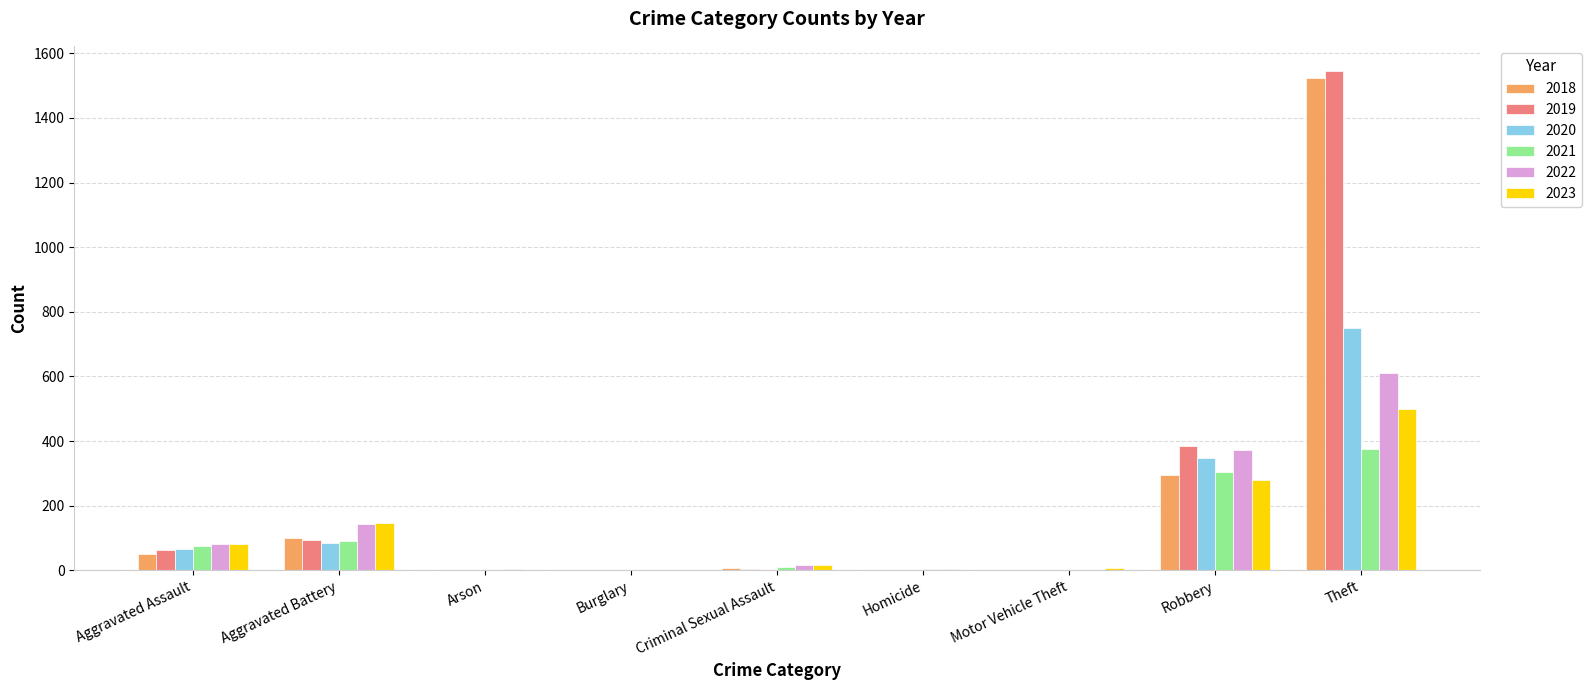

What is the sum of the 2020 values at Robbery and Arson?

348